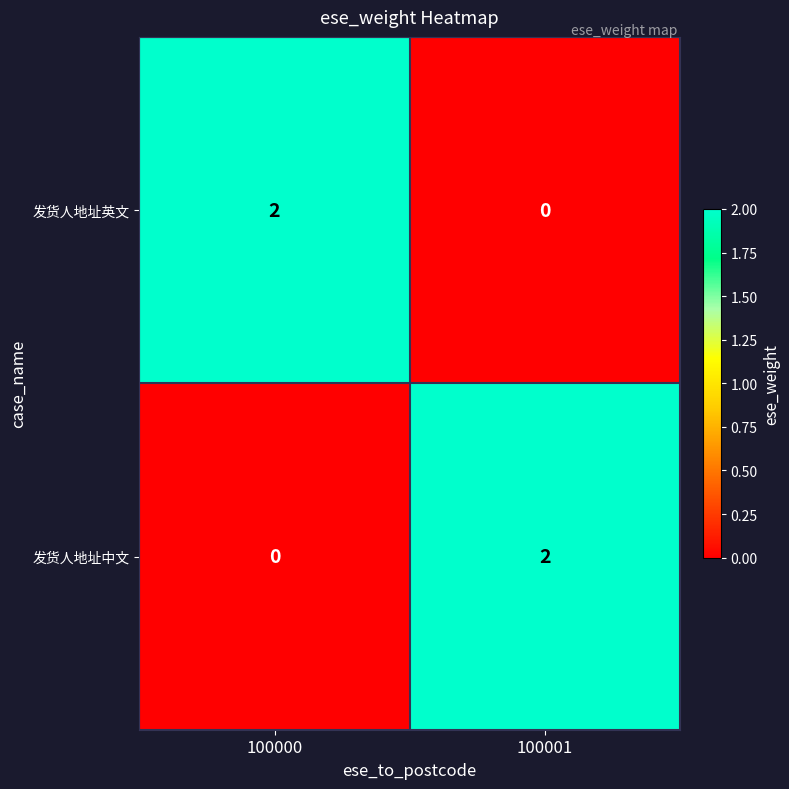

The value of 发货人地址中文 at 100000 is 0. True or false?

True